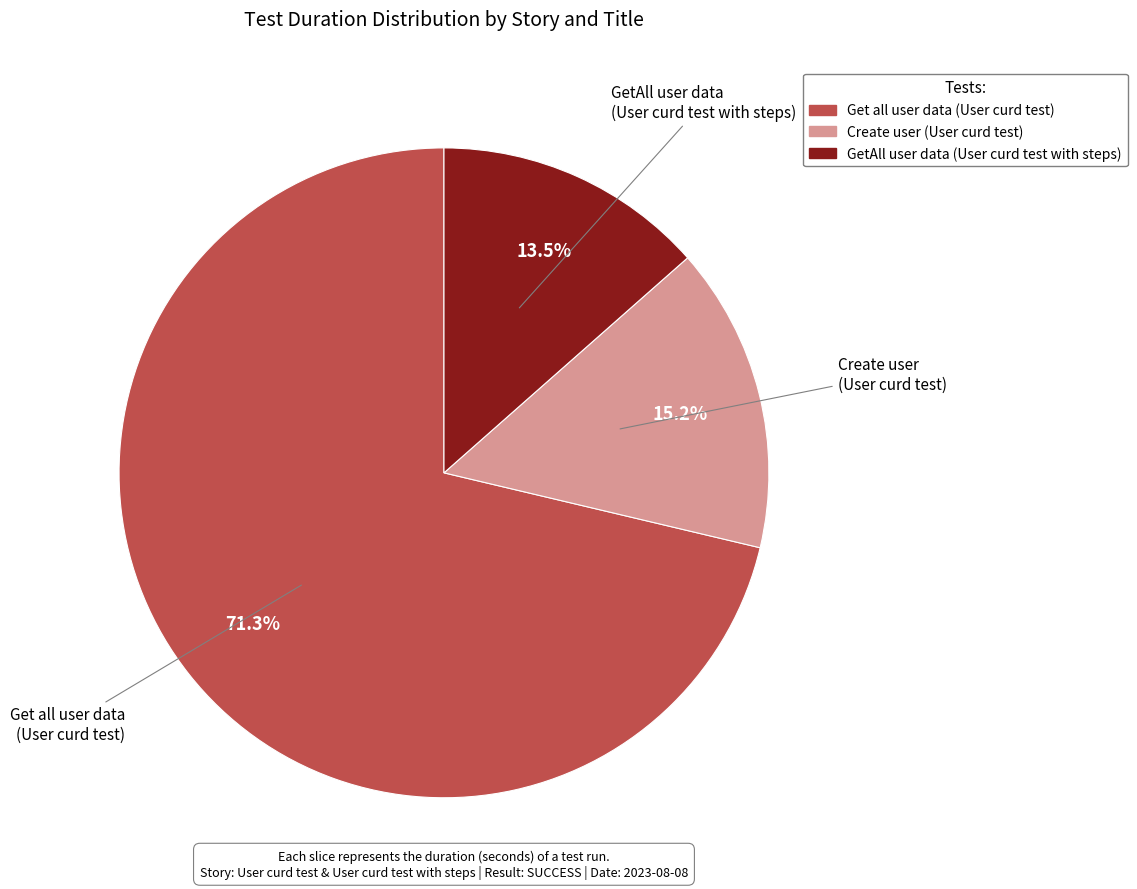

Which category has the biggest portion of the pie?

Get all user data (User curd test)